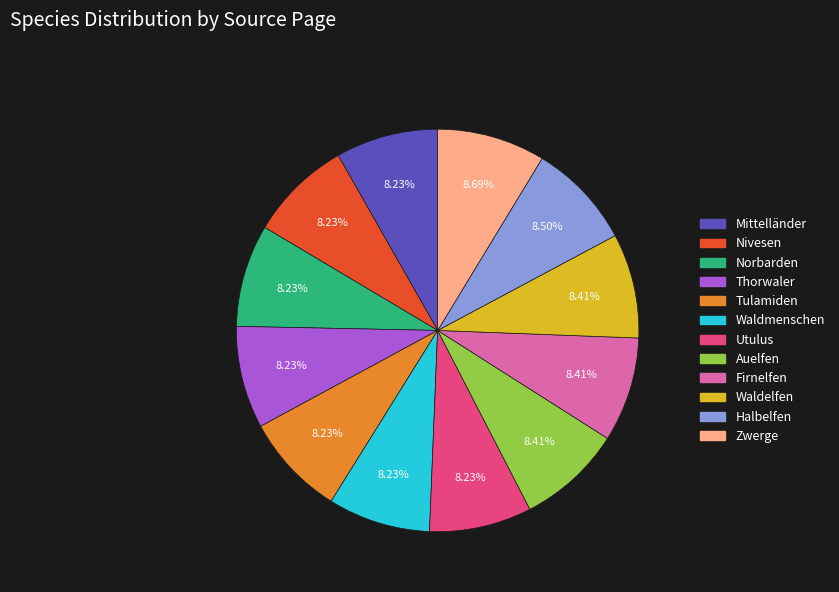

How much of the chart is everything except Mittelländer?

91.8%